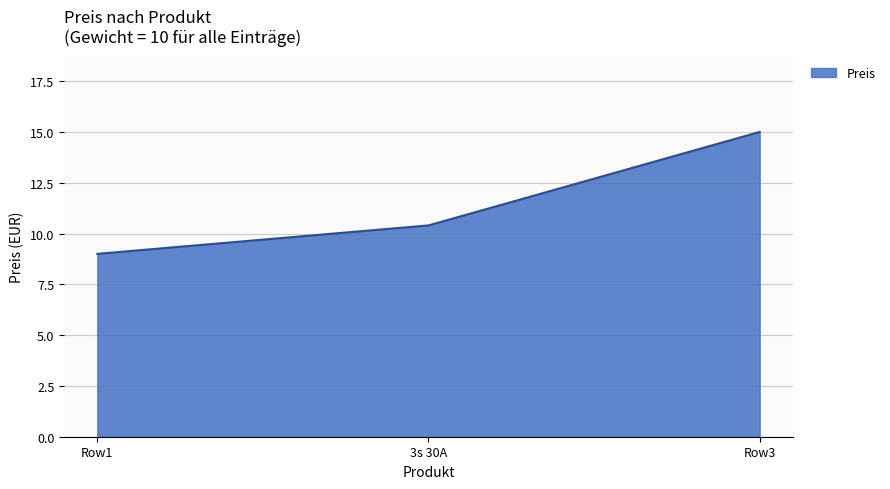

Reading right to left, extract all data points from this chart.

15.0	10.4	9.0